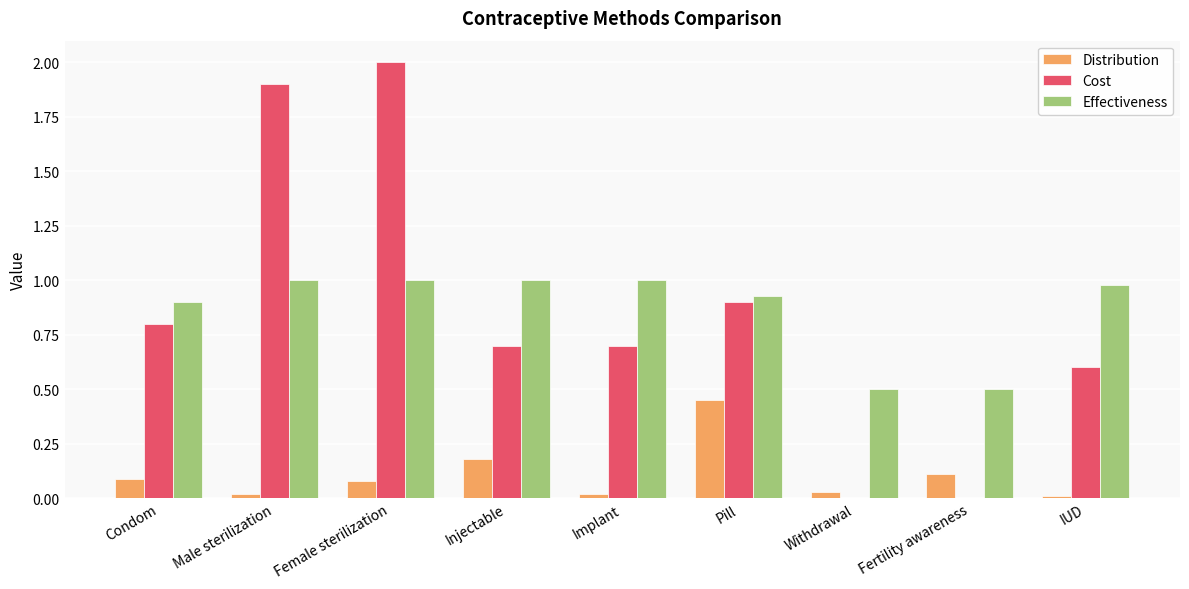

What is the sum of all Effectiveness values?

7.8